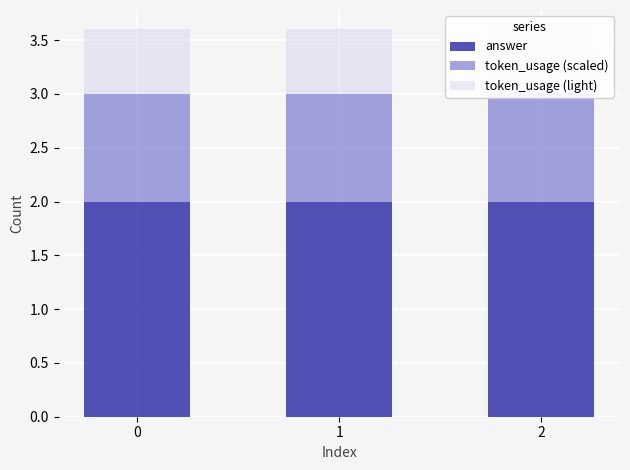

Is the value of answer at 2 greater than the value of token_usage (scaled) at 0?

Yes